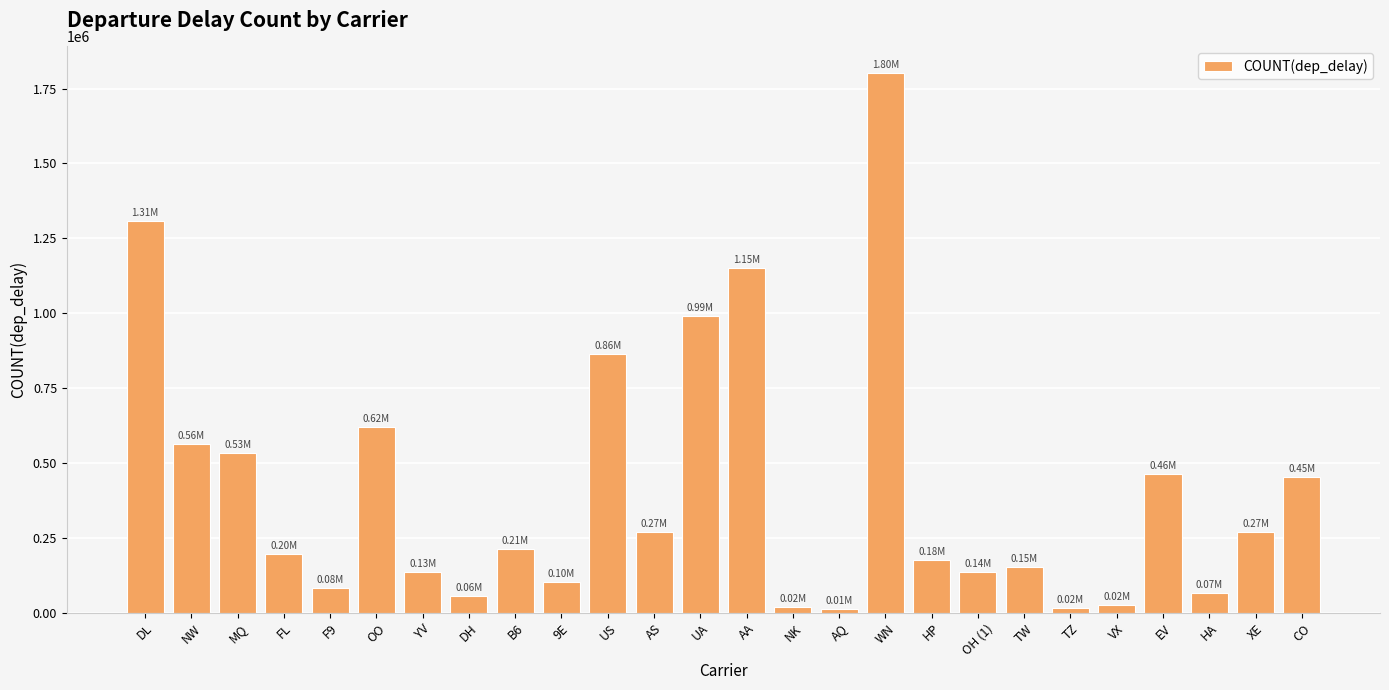

How many bars are there in total?

26